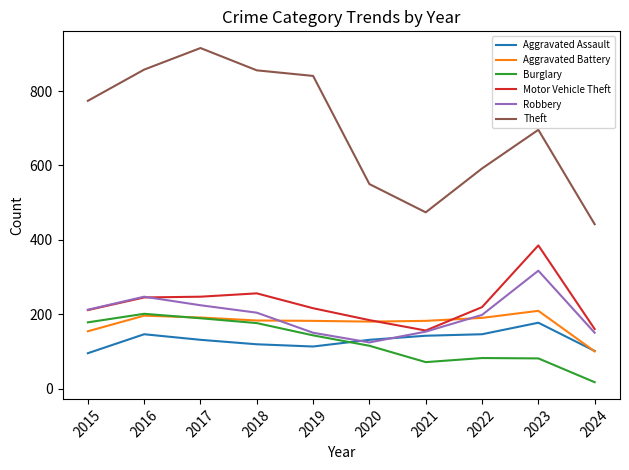

What is the difference between the second highest and minimum values in the Robbery series?

123